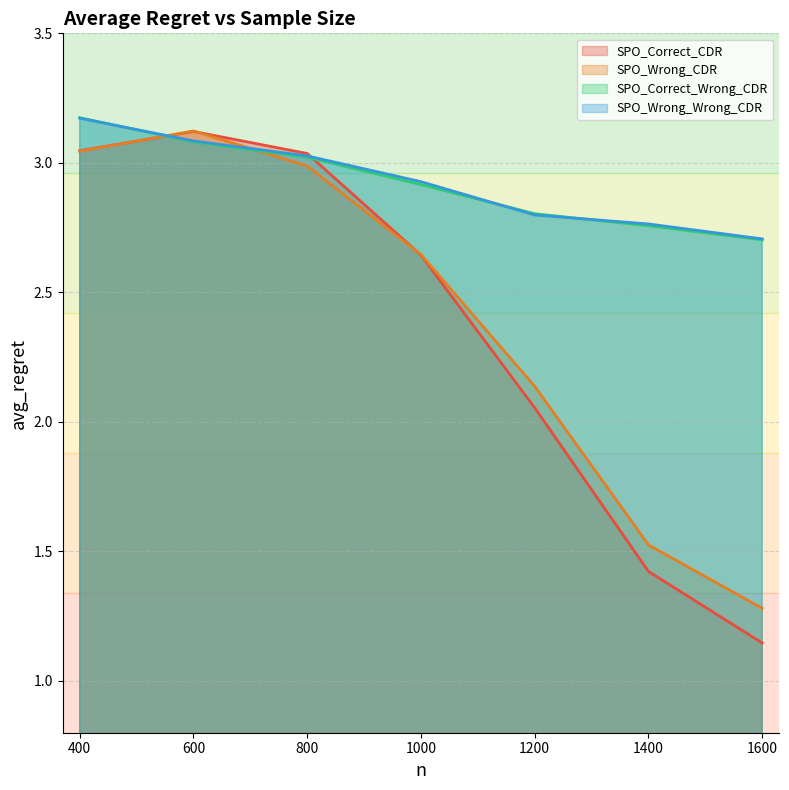

Between which two adjacent categories do SPO_Wrong_Wrong_CDR and SPO_Correct_Wrong_CDR first intersect?

400 and 600